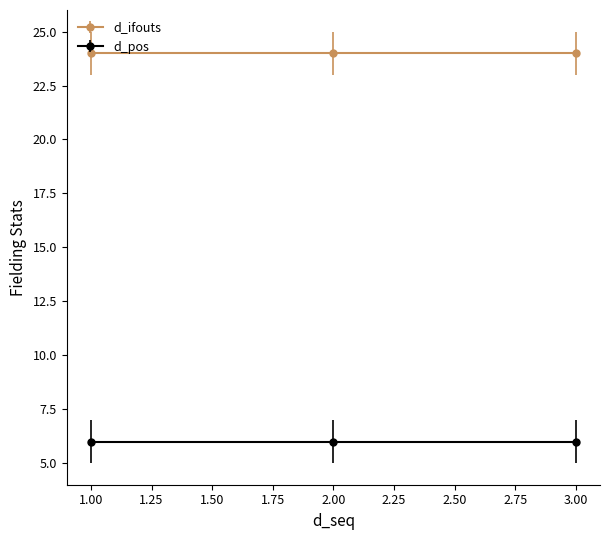

Is it true that d_pos equals 2 at upper?

False